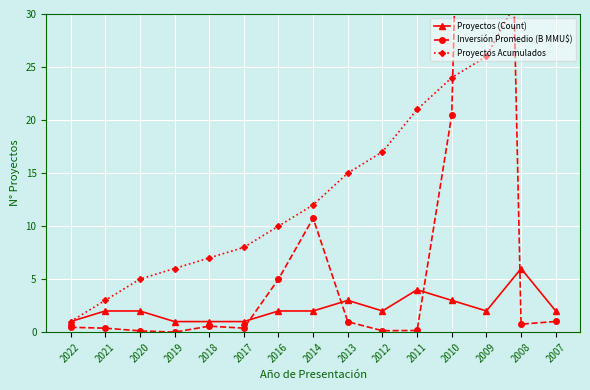

The Proyectos Acumulados series shows 0.6 at 2022. True or false?

False